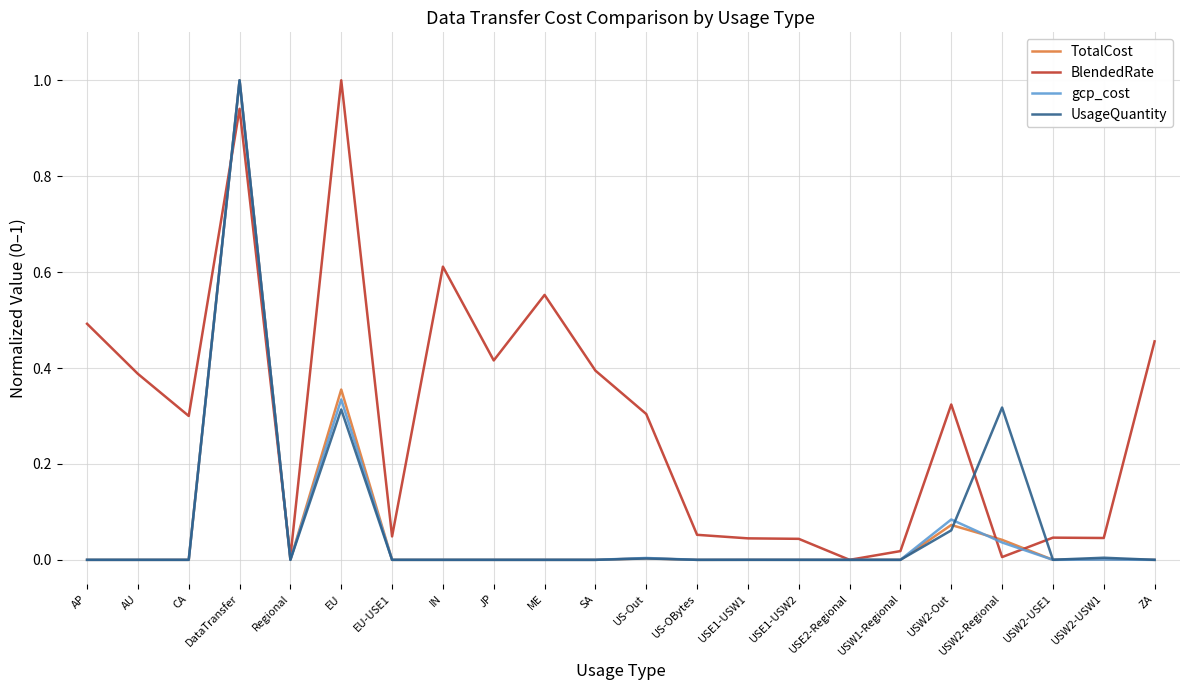

Which series changed the most between JP and ME?

BlendedRate